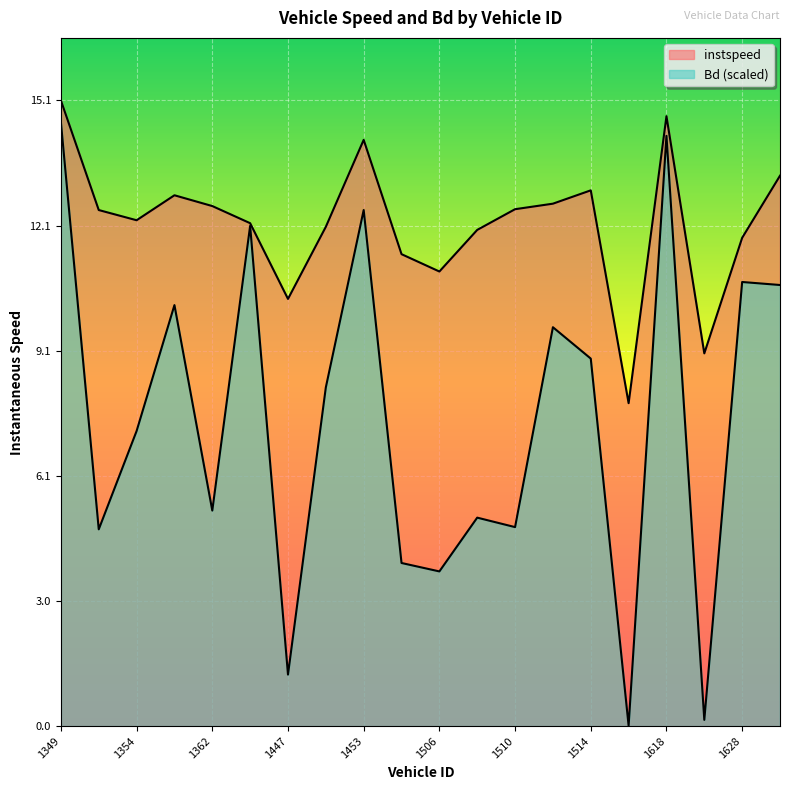

How many data points in Bd are less than 8?

10